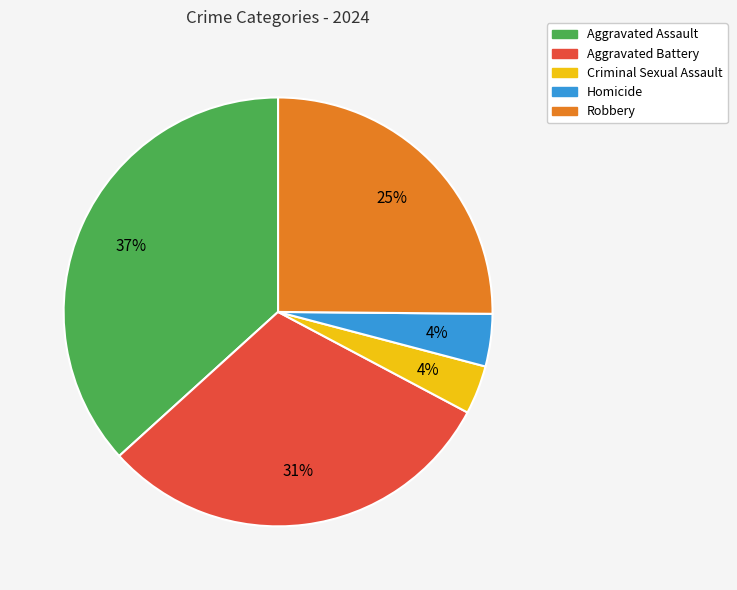

Between Aggravated Assault and Homicide, which is larger?

Aggravated Assault